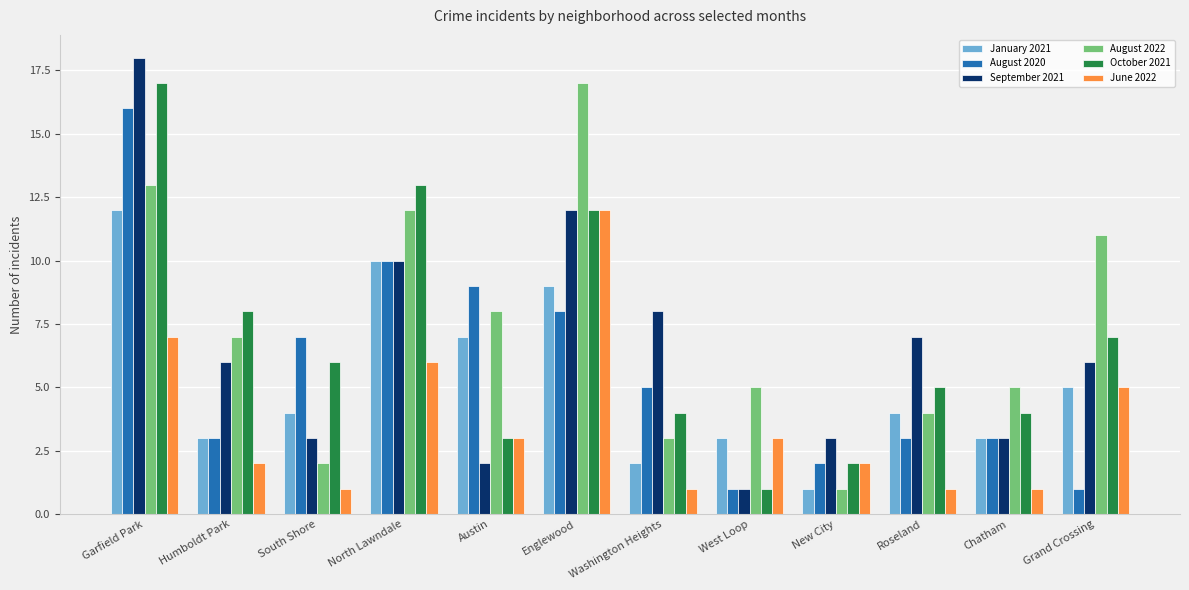

Count the number of data series in this chart.

6